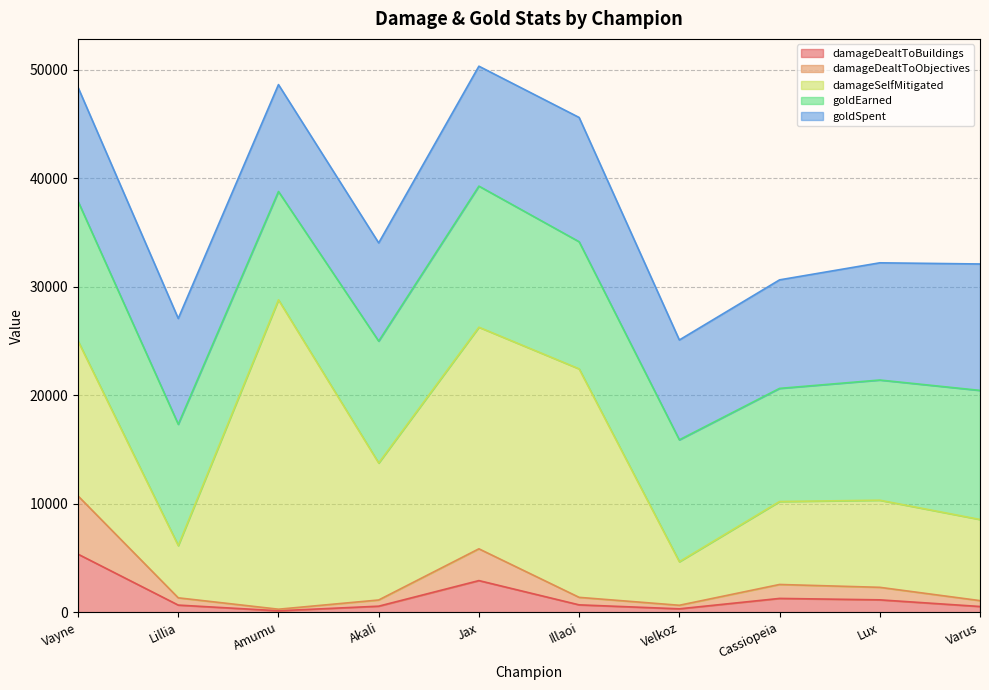

What is the label of the 4th point from the left?

Akali